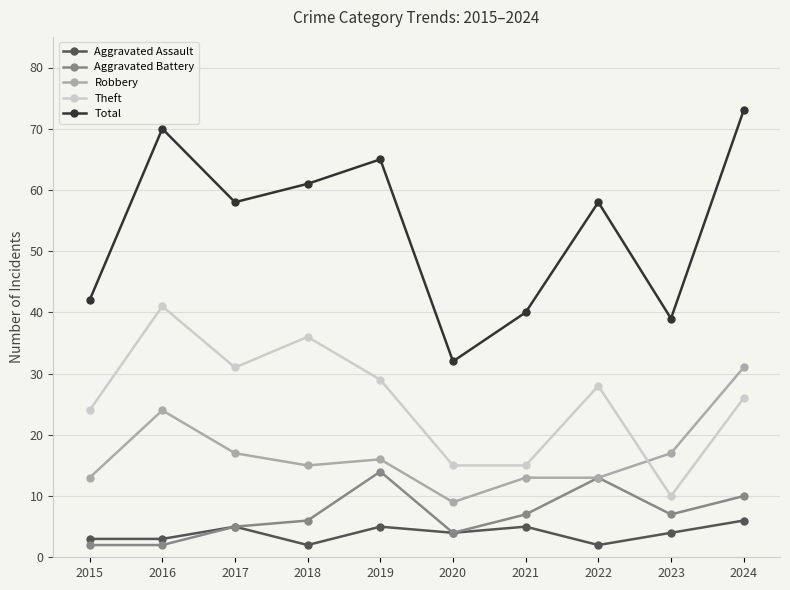

In Aggravated Assault, how many points are higher than both neighbors (excluding endpoints)?

3